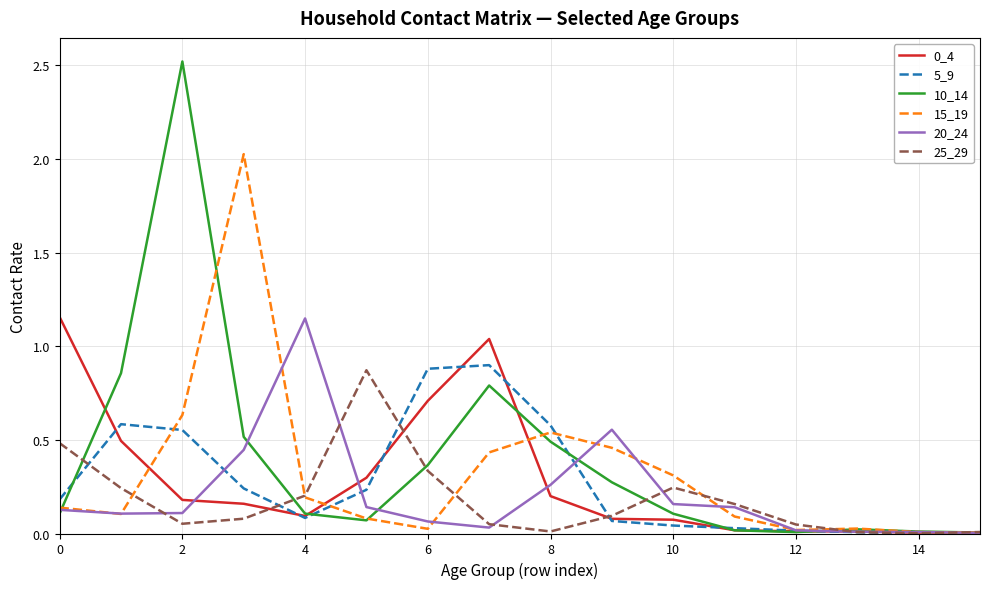

Which series has the widest spread of values?

10_14